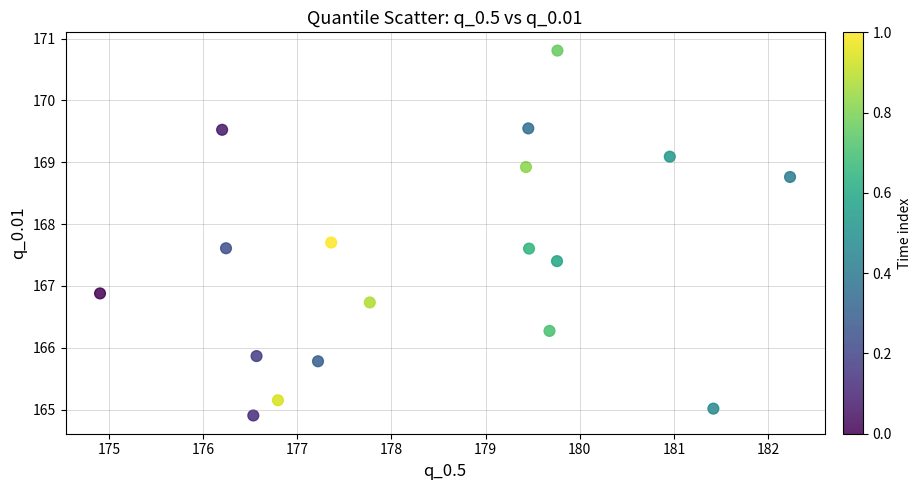

What Y value in the scatter plot is closest to 167?

166.9